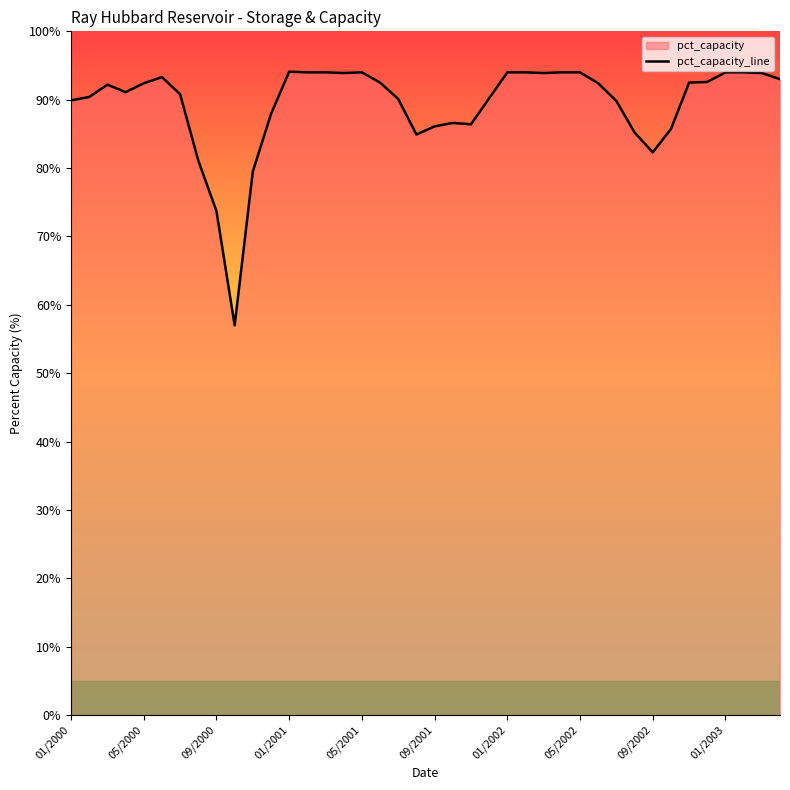

Where is the data nearest to the value 75?

09/2000